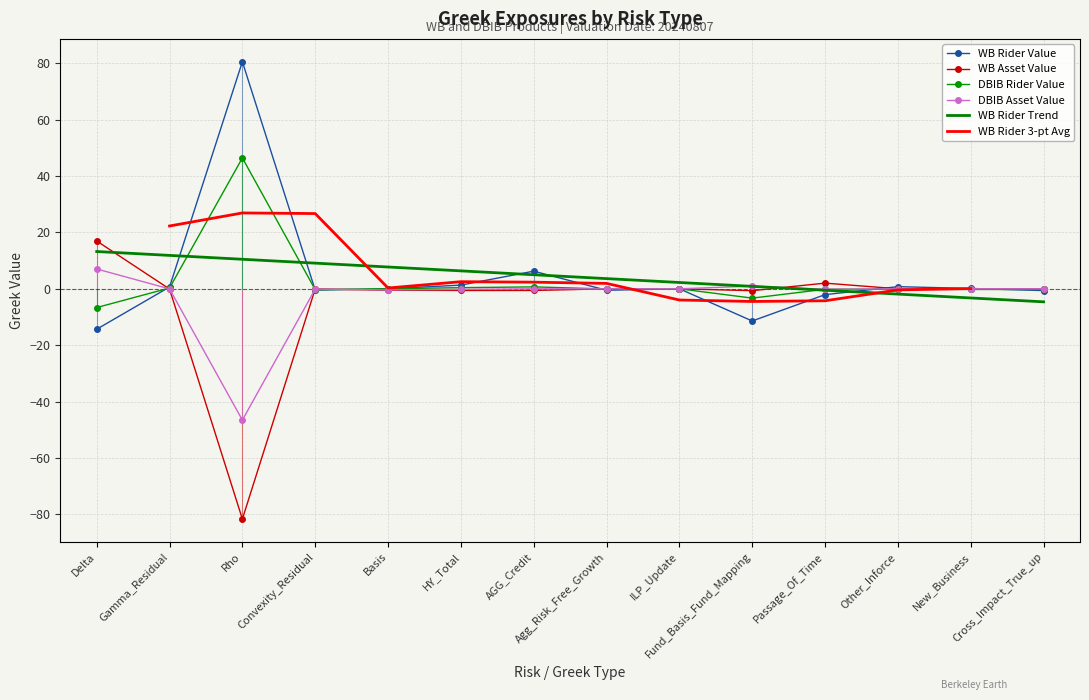

At which label is WB_RIDER_VALUE closest to 33?

AGG_Credit